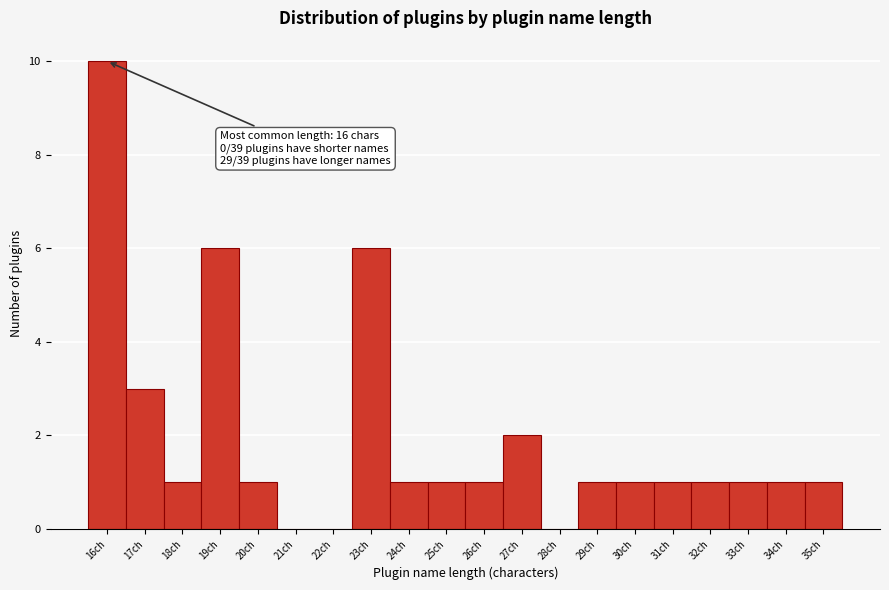

Which range on the x-axis has the tallest bar?

15.5 to 16.5